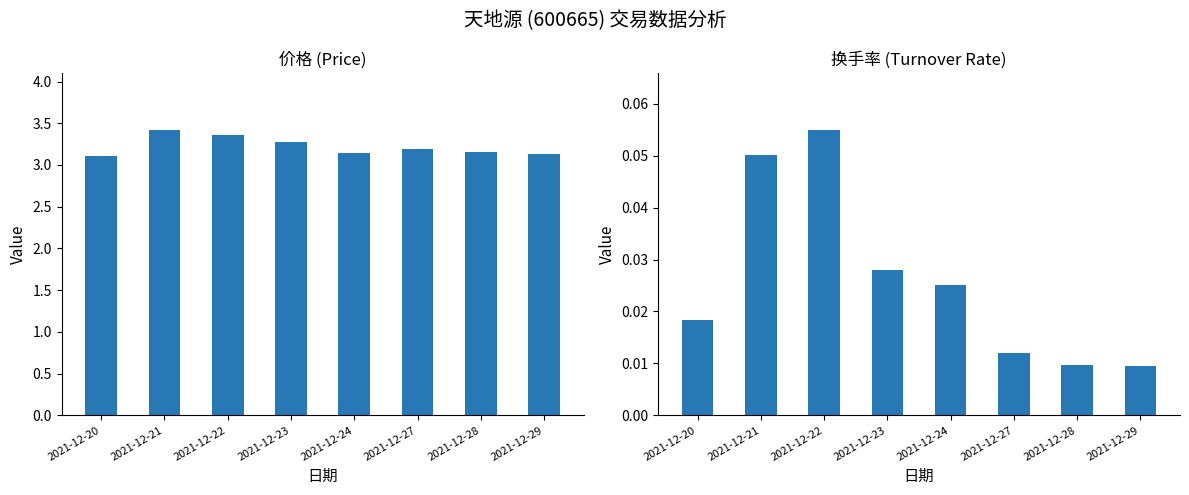

What is the sum of the 换手率 values at 2021-12-24 and 2021-12-22?

0.1